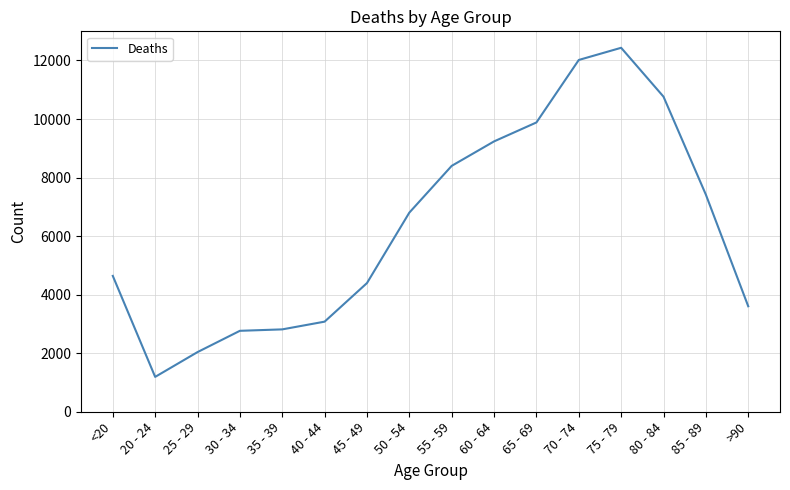

True or false: there are more than 2 points higher than both neighbors.

False